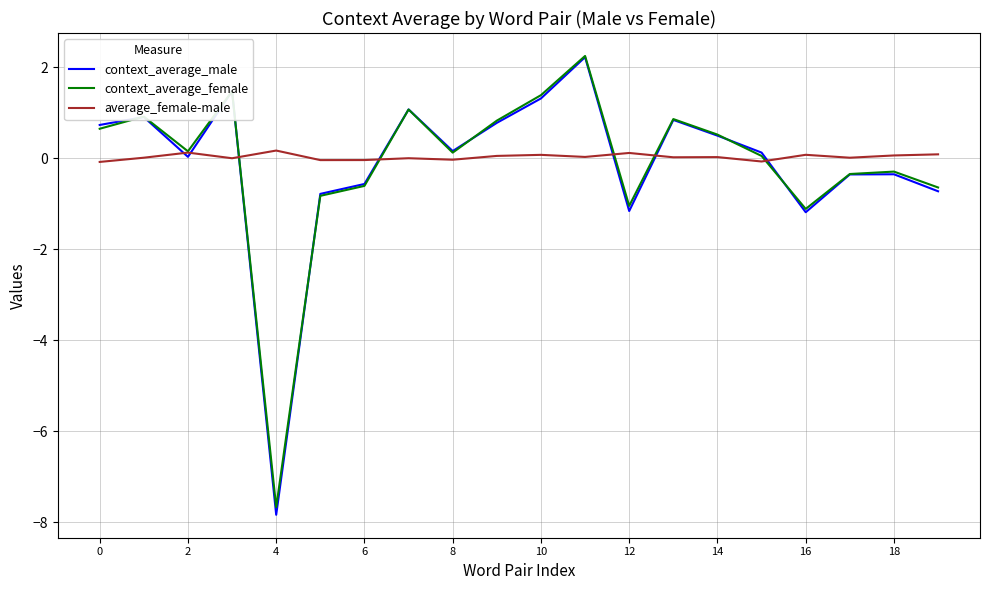

At how many categories does at least one series exceed -3?

20